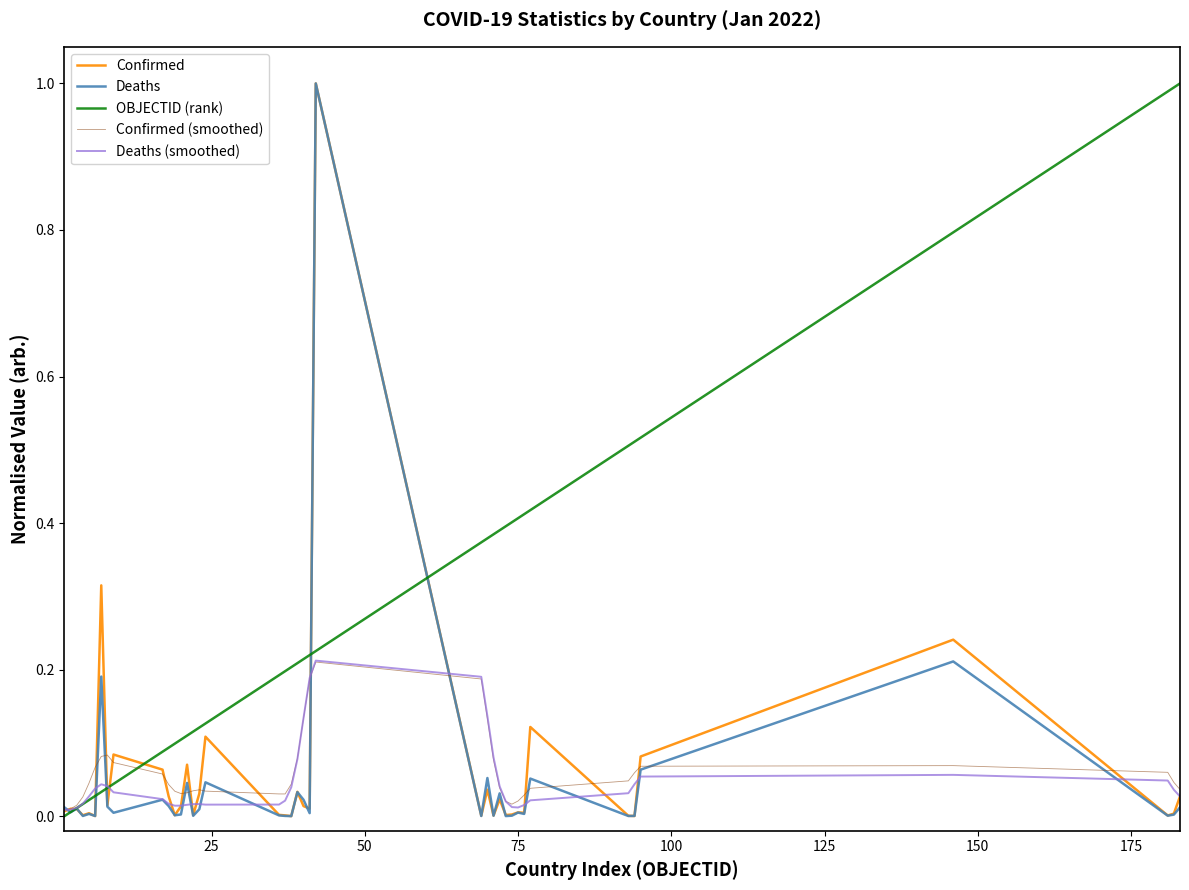

Does the chart display data point markers on the line(s)?

No